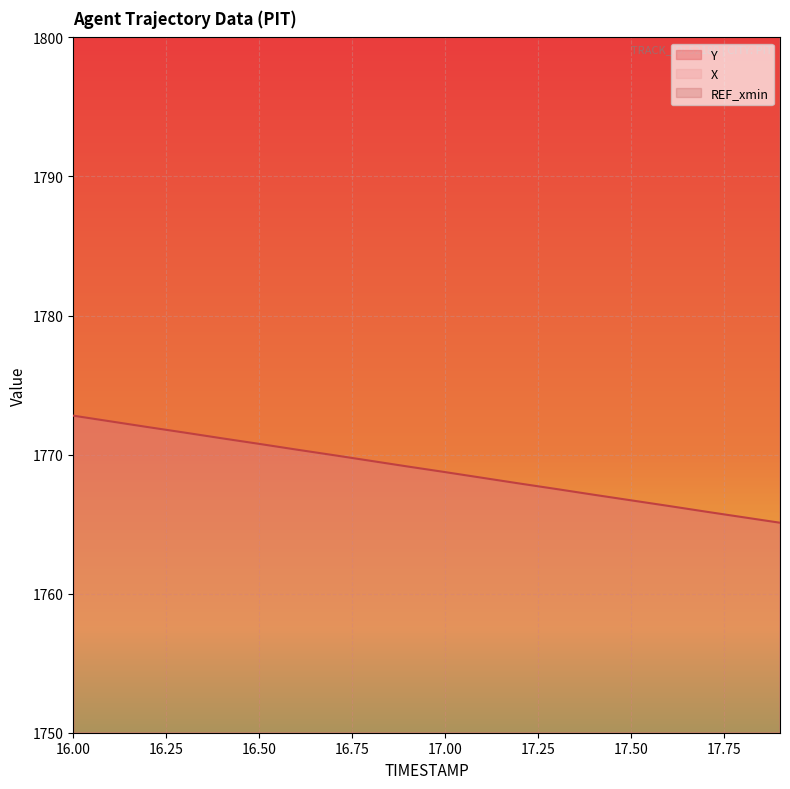

What is the minimum value shown in the chart?

1765.1